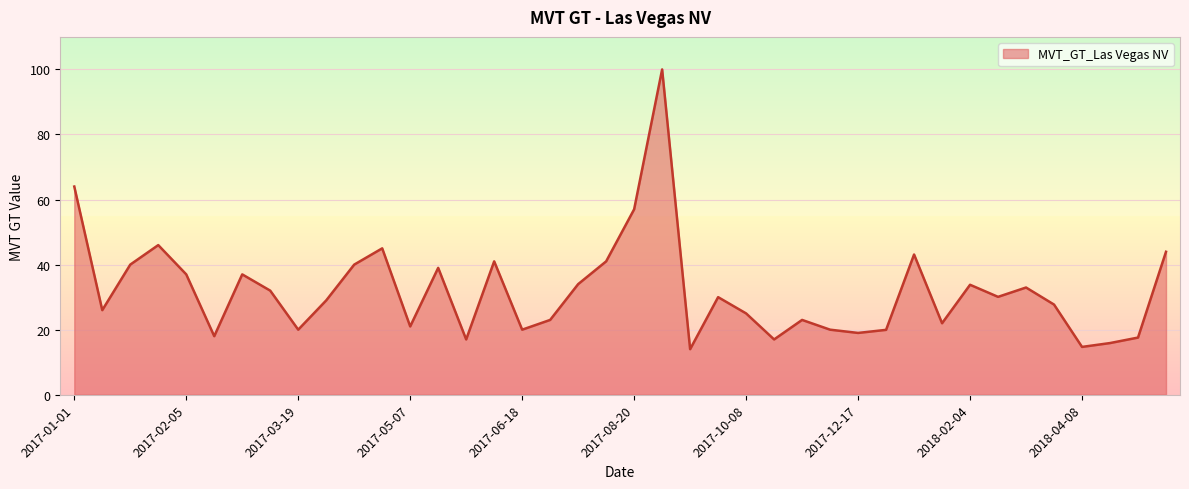

What is the greatest value displayed?

100.0